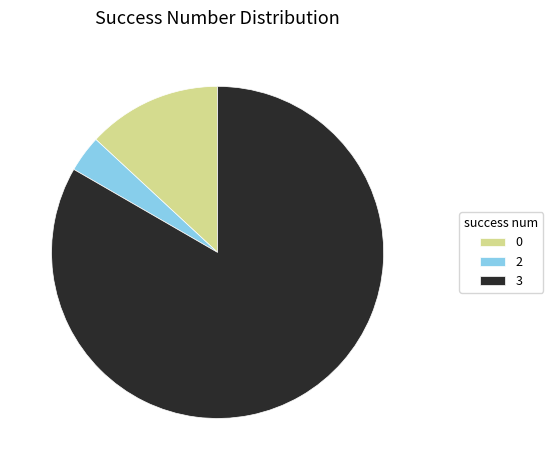

What is the largest slice in the pie chart?

3